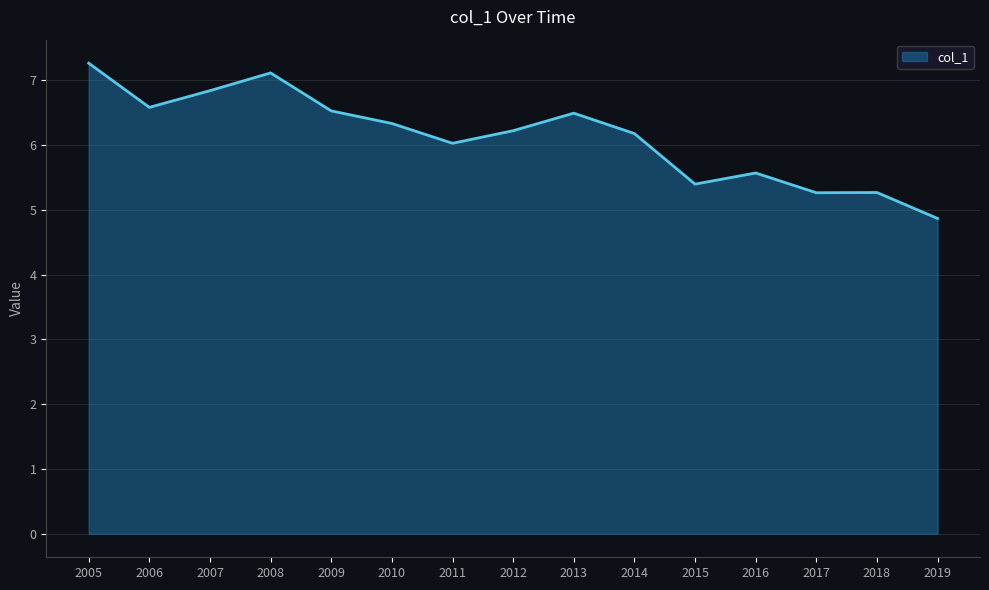

What is the change in value from 2014 to 2016?

-0.6